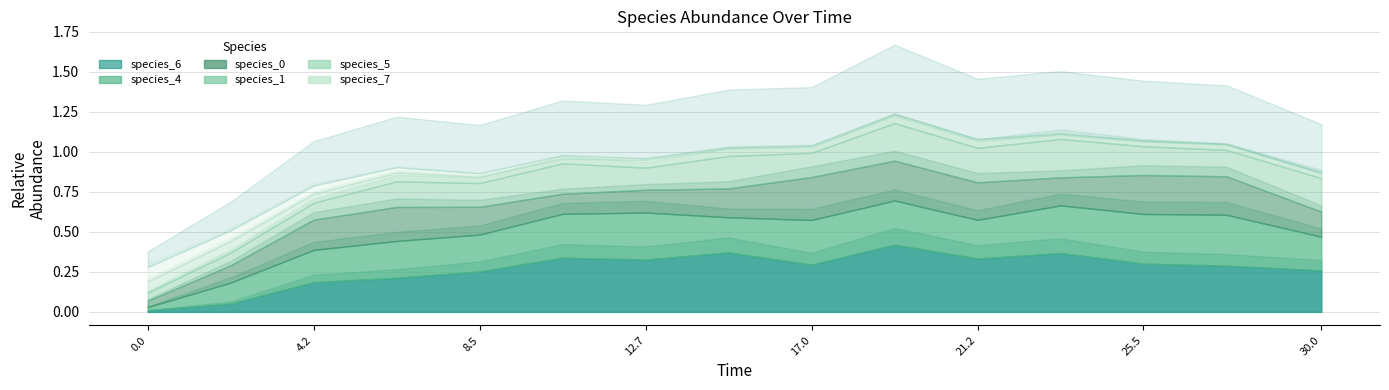

True or false: species_5 has a value of 0.0 at 16.96969696969697.

False